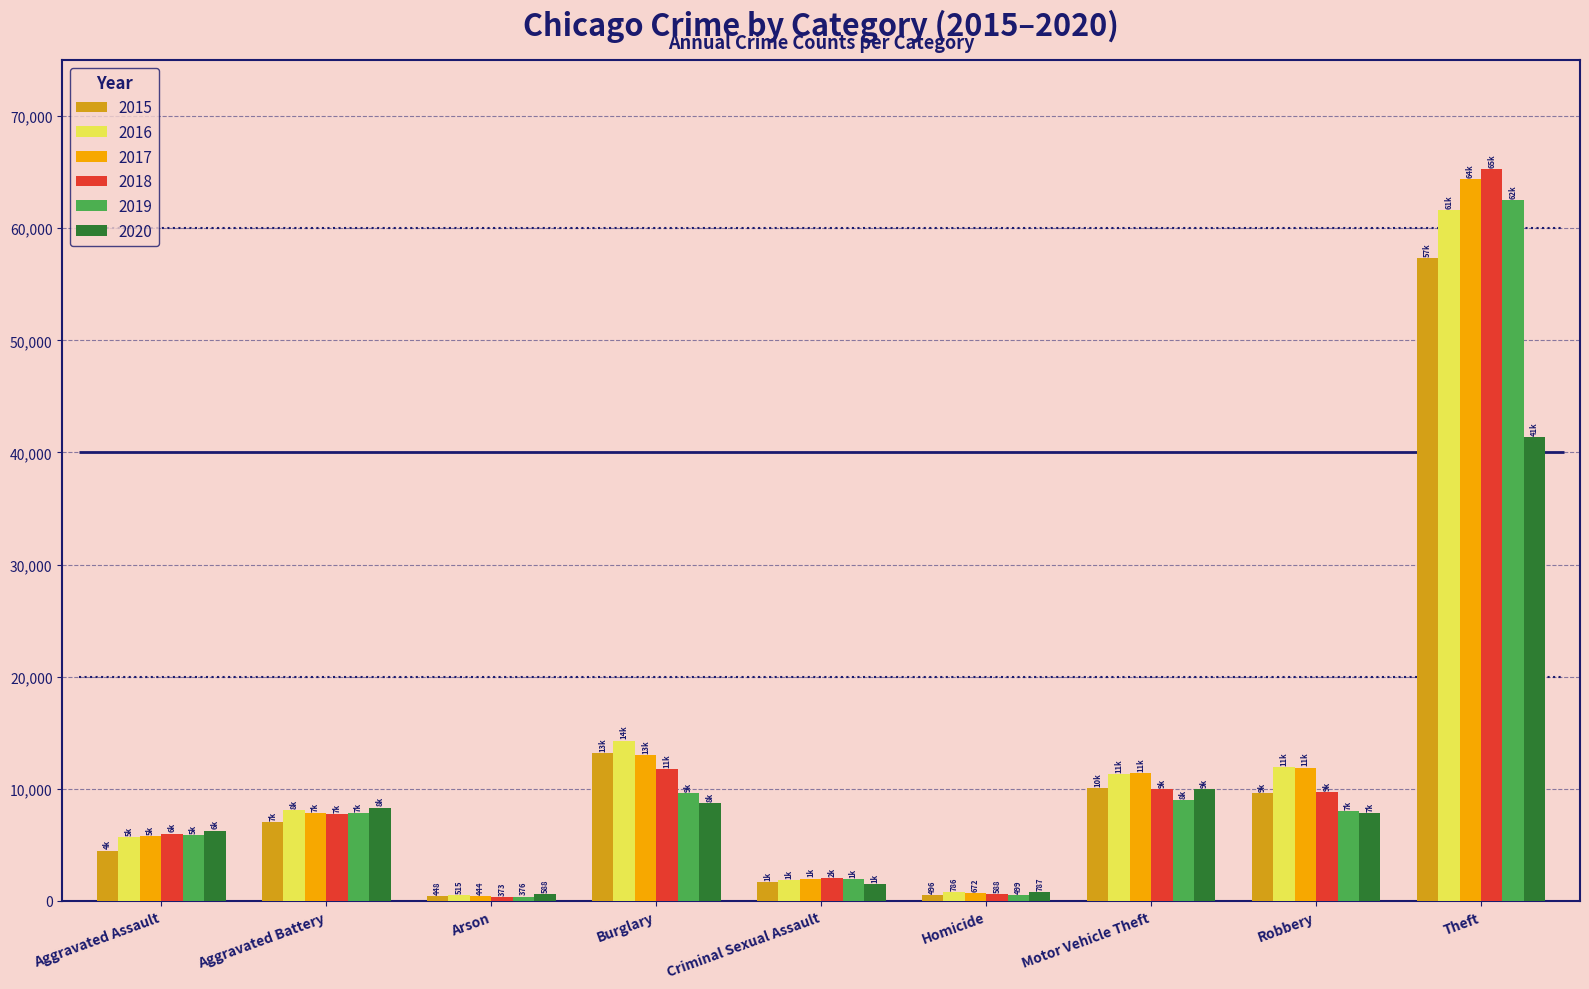

What is the value of the 2019 bar at the 5th from the left?

1920